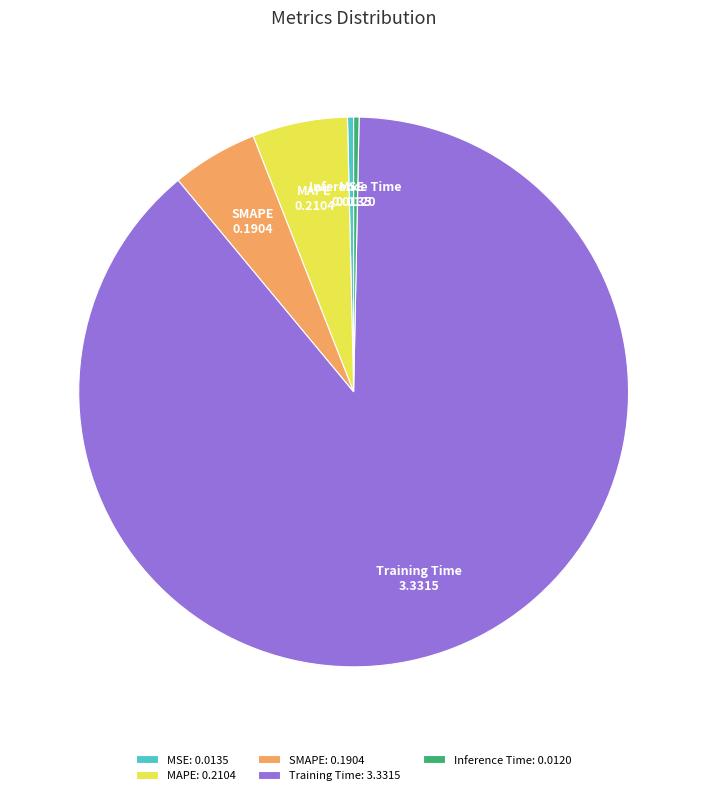

Which category has the biggest portion of the pie?

Training Time